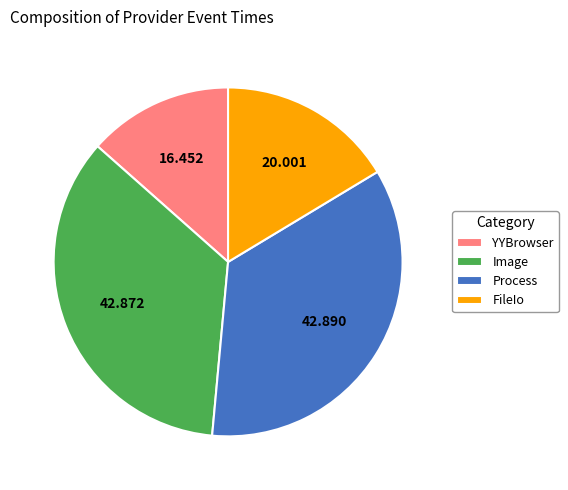

Which has a higher value, FileIo or YYBrowser?

FileIo